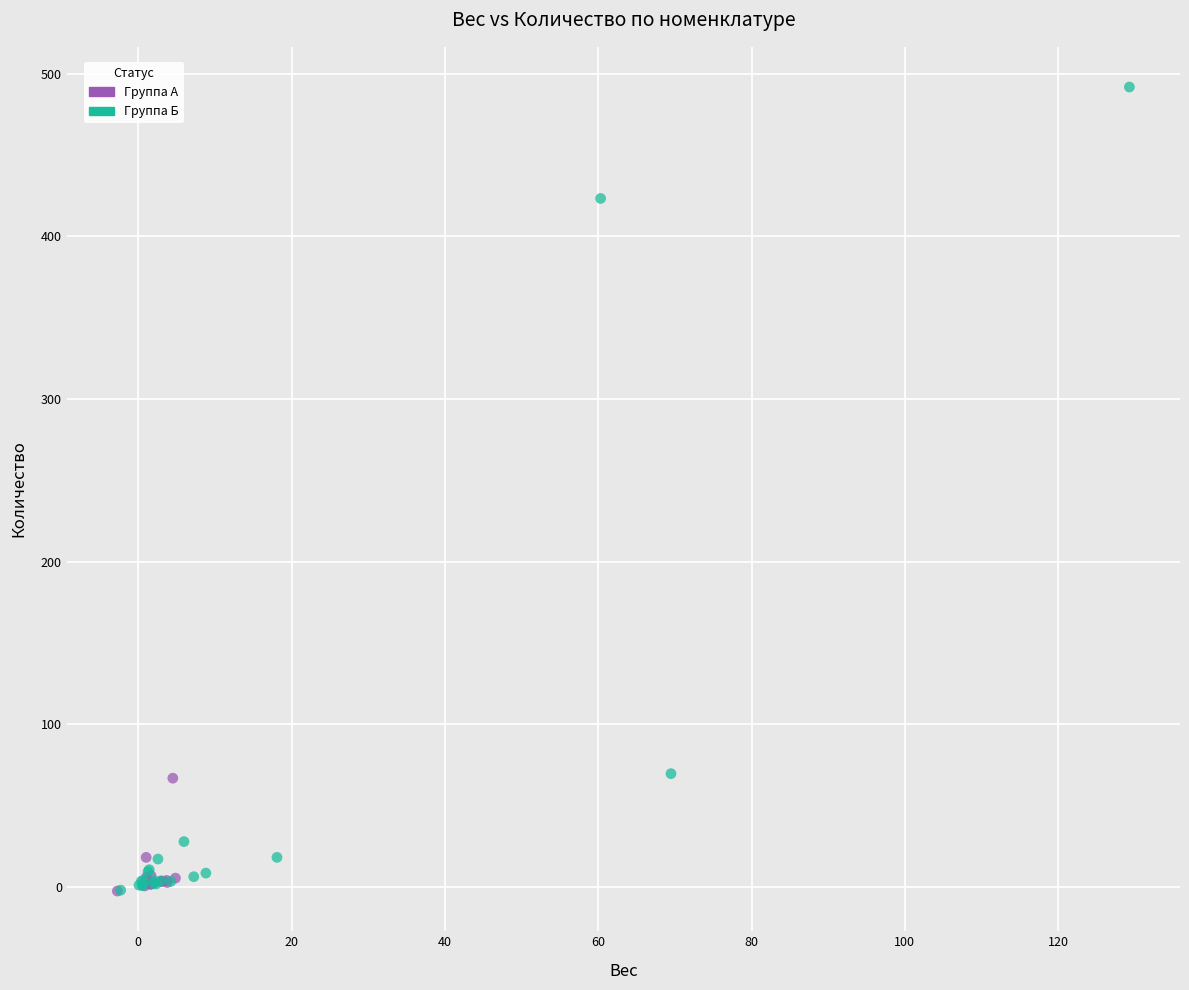

Which series reaches the maximum Y coordinate?

Группа Б